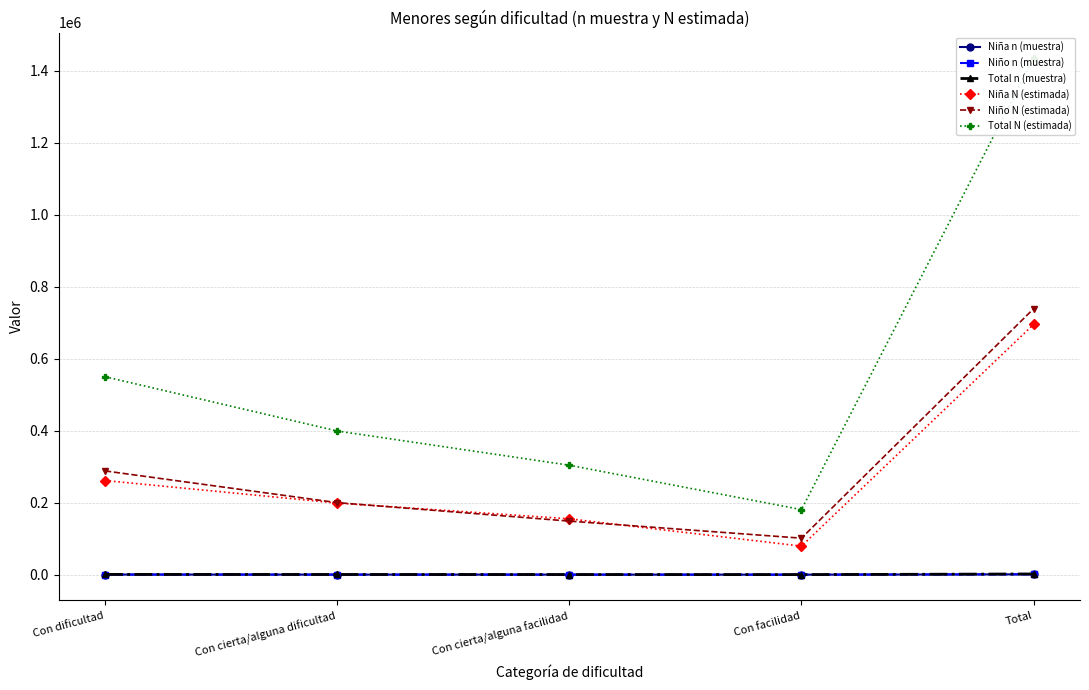

Which series has the largest total across all categories?

Total N (estimada)